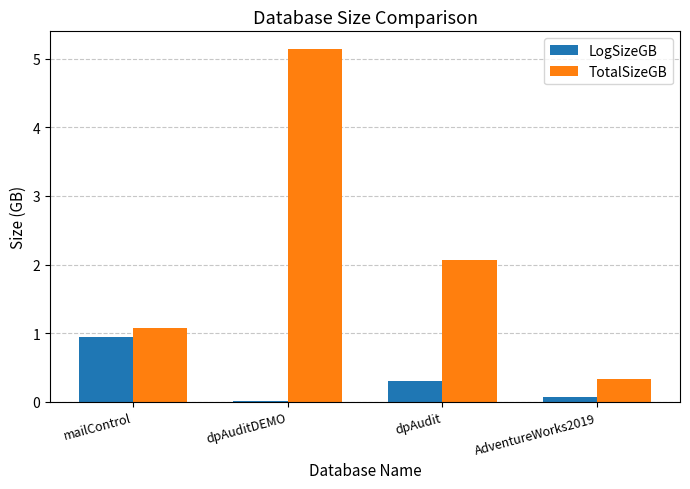

What is the sum of all LogSizeGB values?

1.3